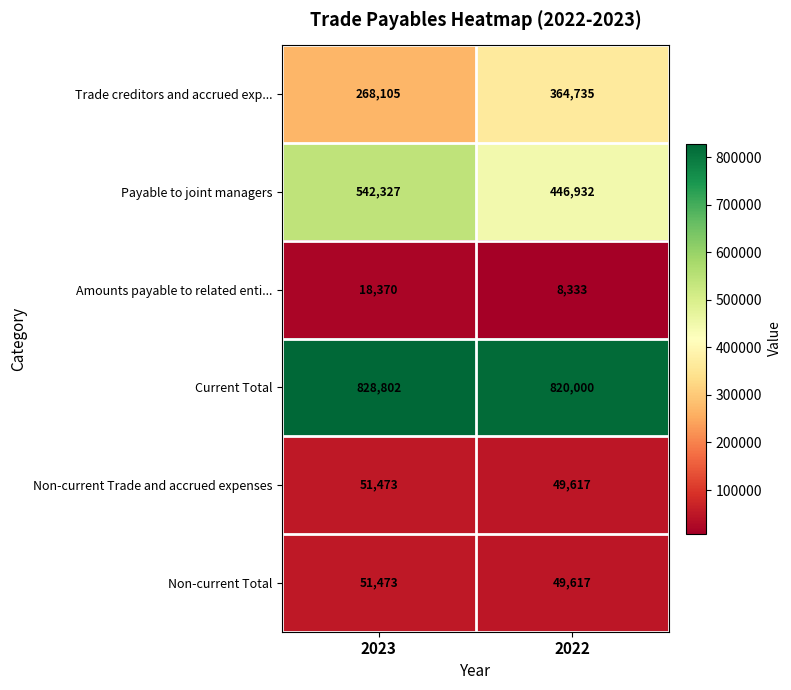

What is the sum of all Non-current Trade and accrued expenses values?

101090